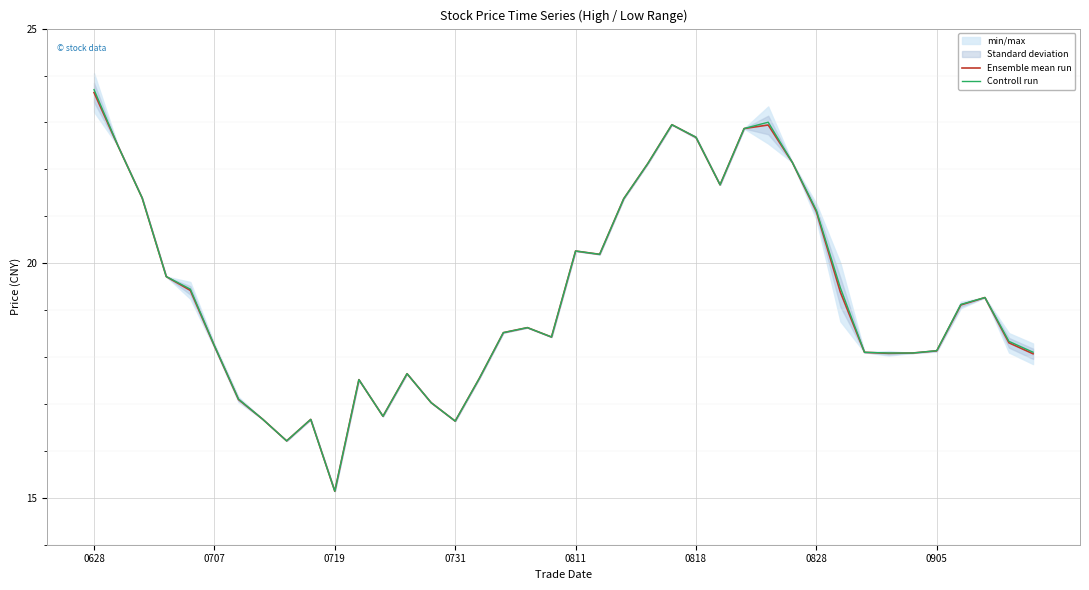

What is the value of the Controll run point at the 25th from the left?

23.0